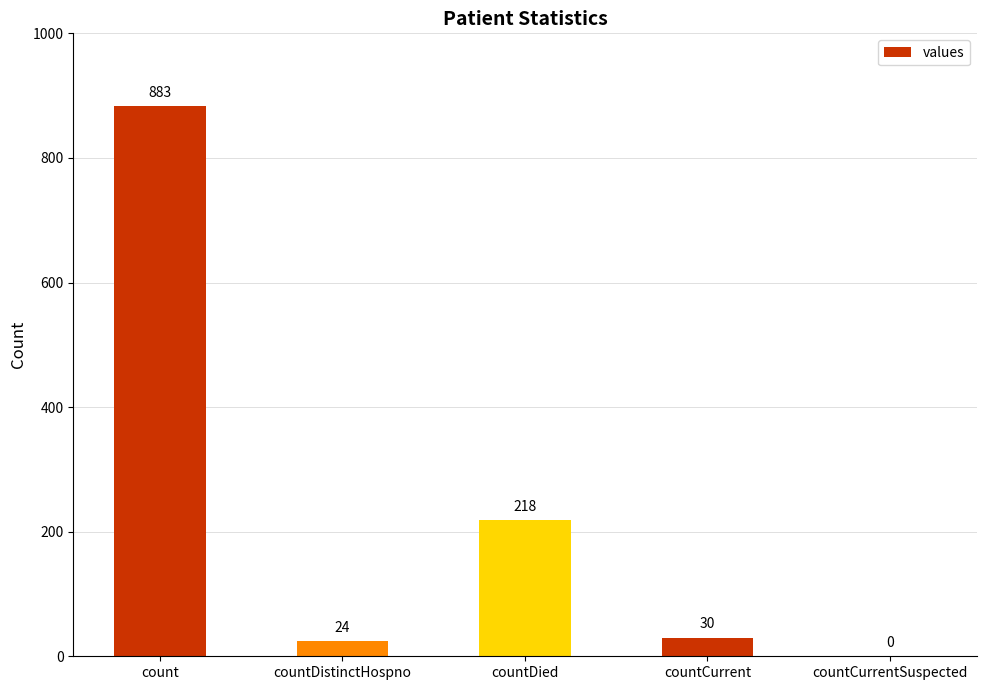

How many values are above zero?

4